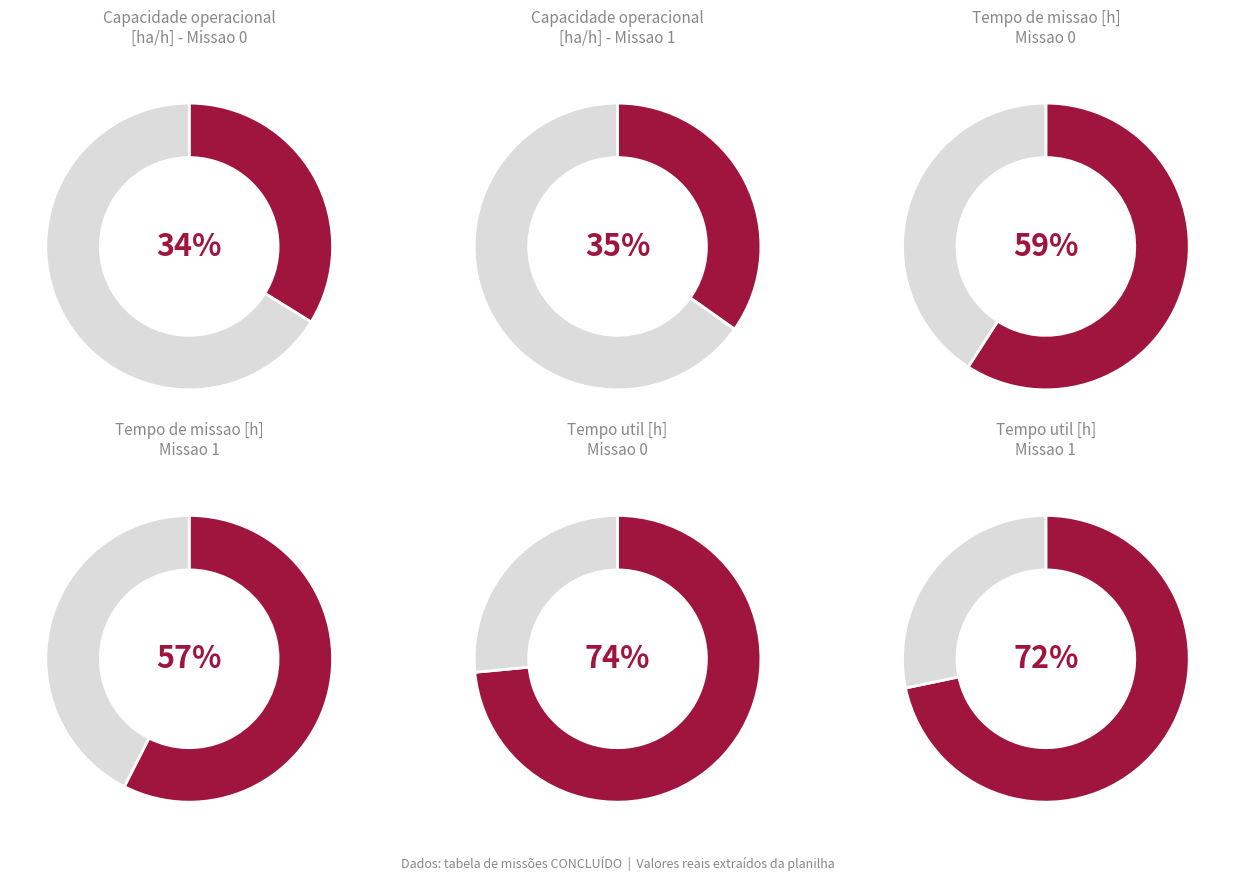

Count the number of slices in the pie.

2